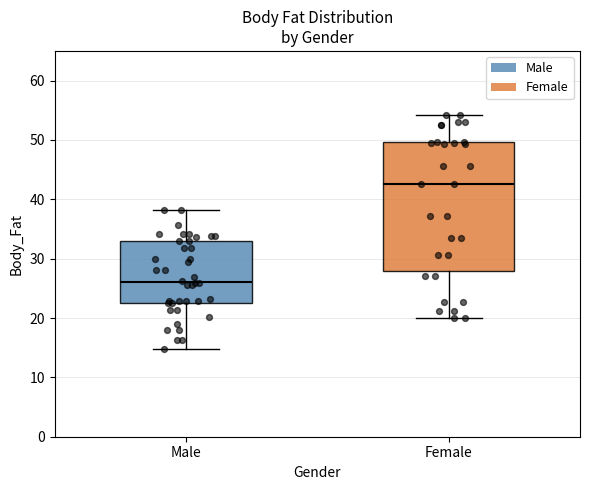

Which box has the lowest median line?

Male